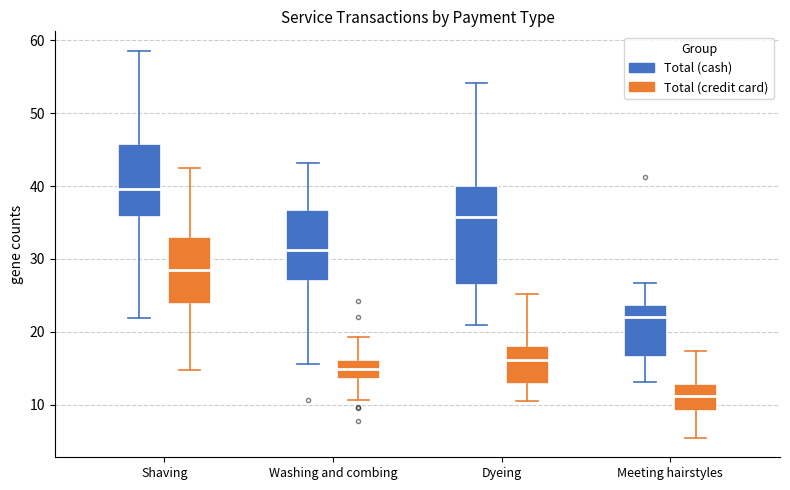

Reading left to right, read every box against the y-axis: the position of its median line, the range the box covers, and the ends of its whiskers. The values are not printed on the chart, so give them approximately, as read against the axis.

Shaving (Total (cash)): median 40, box 36 to 46, whiskers 22 to 59
Shaving (Total (credit card)): median 29, box 24 to 33, whiskers 15 to 42
Washing and combing (Total (cash)): median 31, box 27 to 37, whiskers 16 to 43
Washing and combing (Total (credit card)): median 15, box 14 to 16, whiskers 11 to 19
Dyeing (Total (cash)): median 36, box 26 to 40, whiskers 21 to 54
Dyeing (Total (credit card)): median 16, box 13 to 18, whiskers 11 to 25
Meeting hairstyles (Total (cash)): median 22, box 17 to 24, whiskers 13 to 27
Meeting hairstyles (Total (credit card)): median 11, box 9 to 13, whiskers 5 to 17